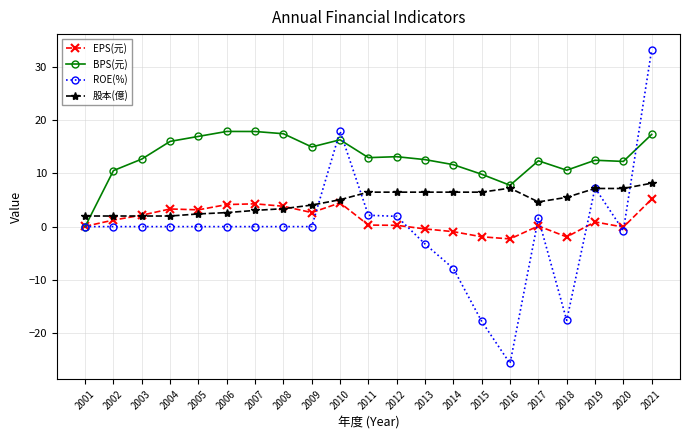

How many categories are shown in the chart?

21